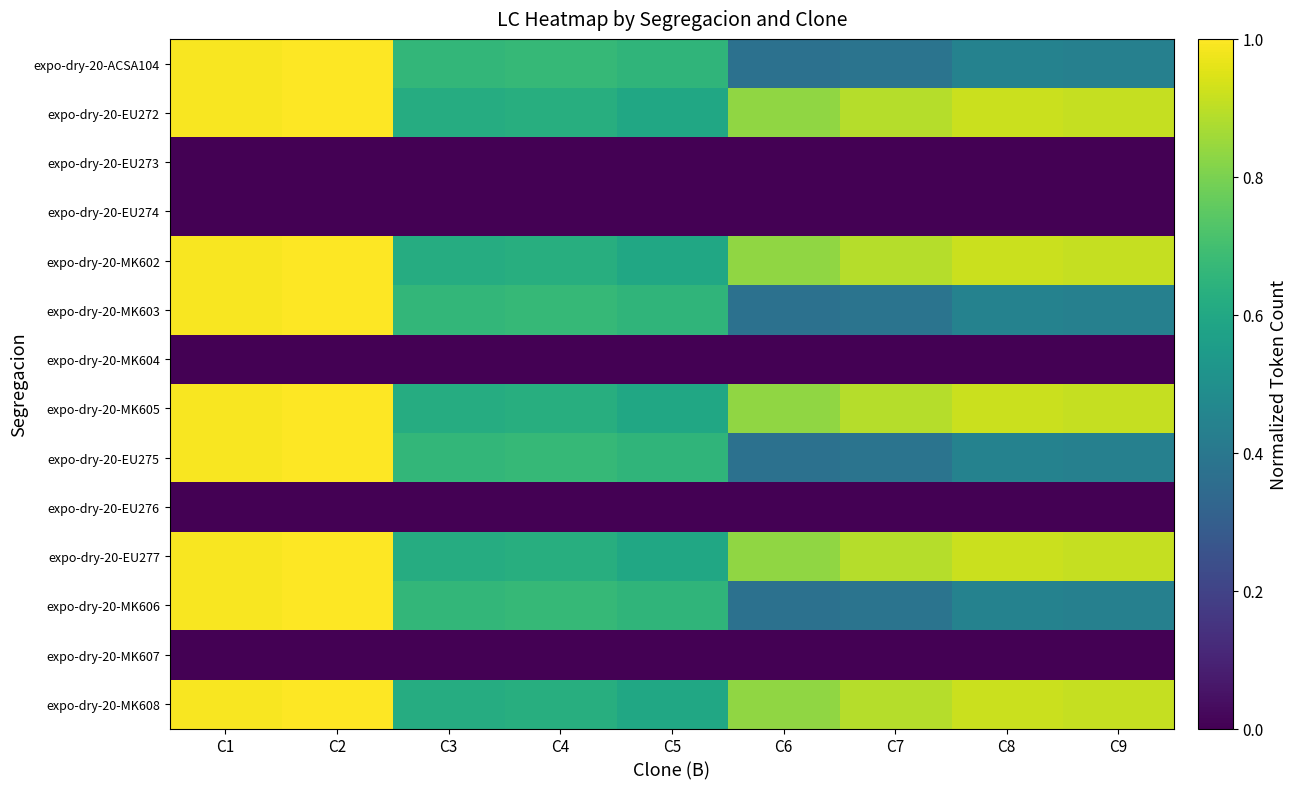

List the series in order of their peak value, highest first.

expo-dry-20-ACSA104, expo-dry-20-EU272, expo-dry-20-MK602, expo-dry-20-MK603, expo-dry-20-MK605, expo-dry-20-EU275, expo-dry-20-EU277, expo-dry-20-MK606, expo-dry-20-MK608, expo-dry-20-EU273, expo-dry-20-EU274, expo-dry-20-MK604, expo-dry-20-EU276, expo-dry-20-MK607